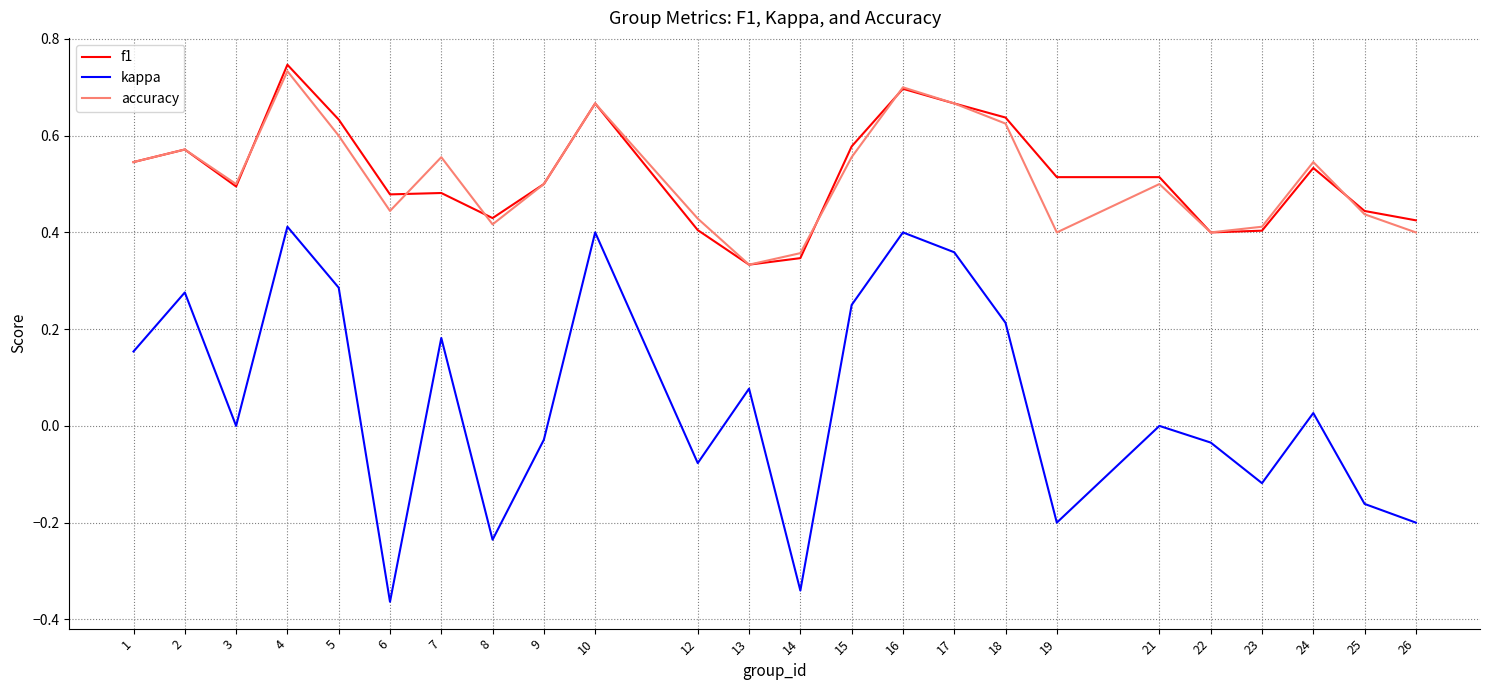

True or false: f1 and kappa cross at least once.

False